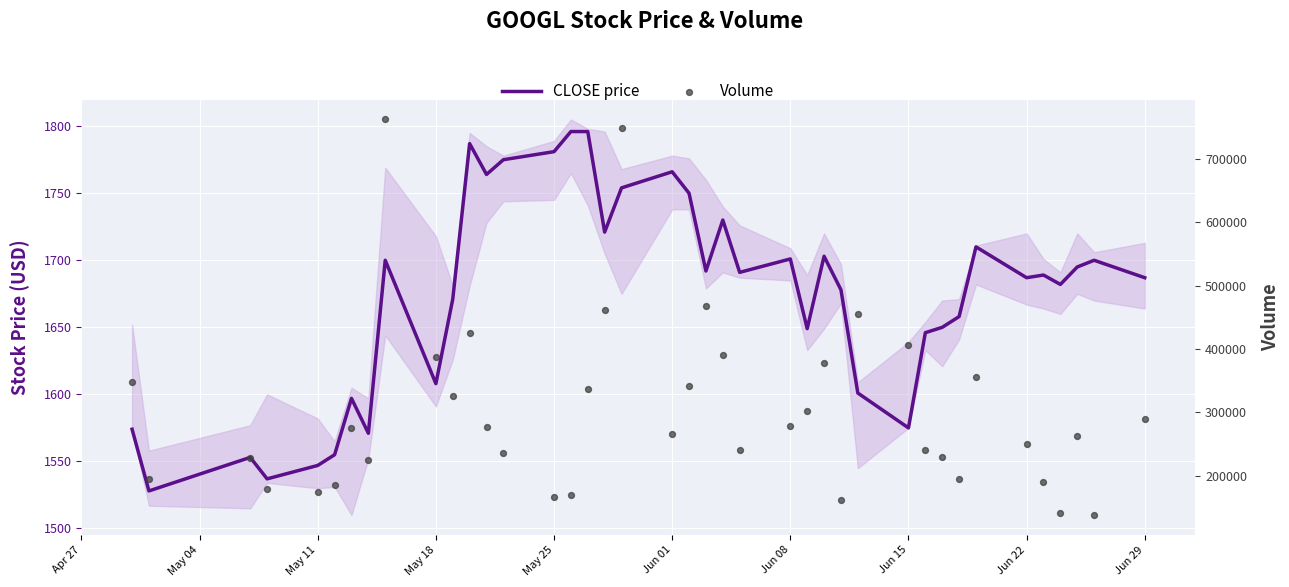

Which series has the largest Y range (max minus min)?

Volume